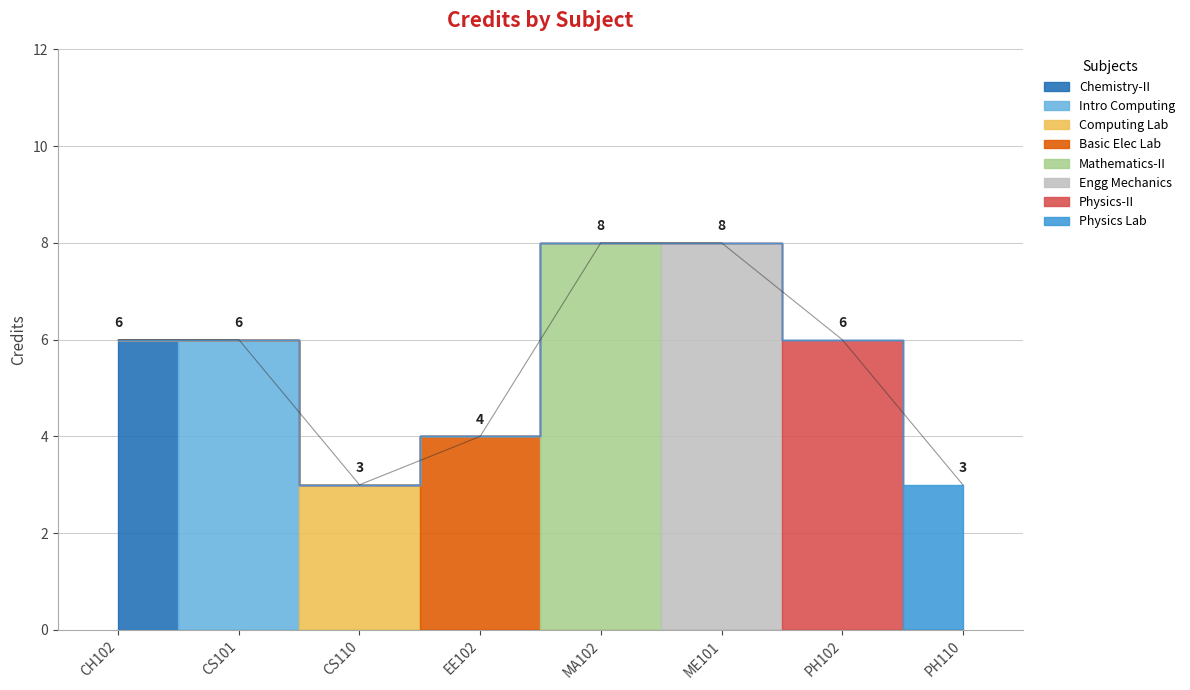

List the labels in order of value, largest first.

MA102, ME101, CH102, CS101, PH102, EE102, CS110, PH110